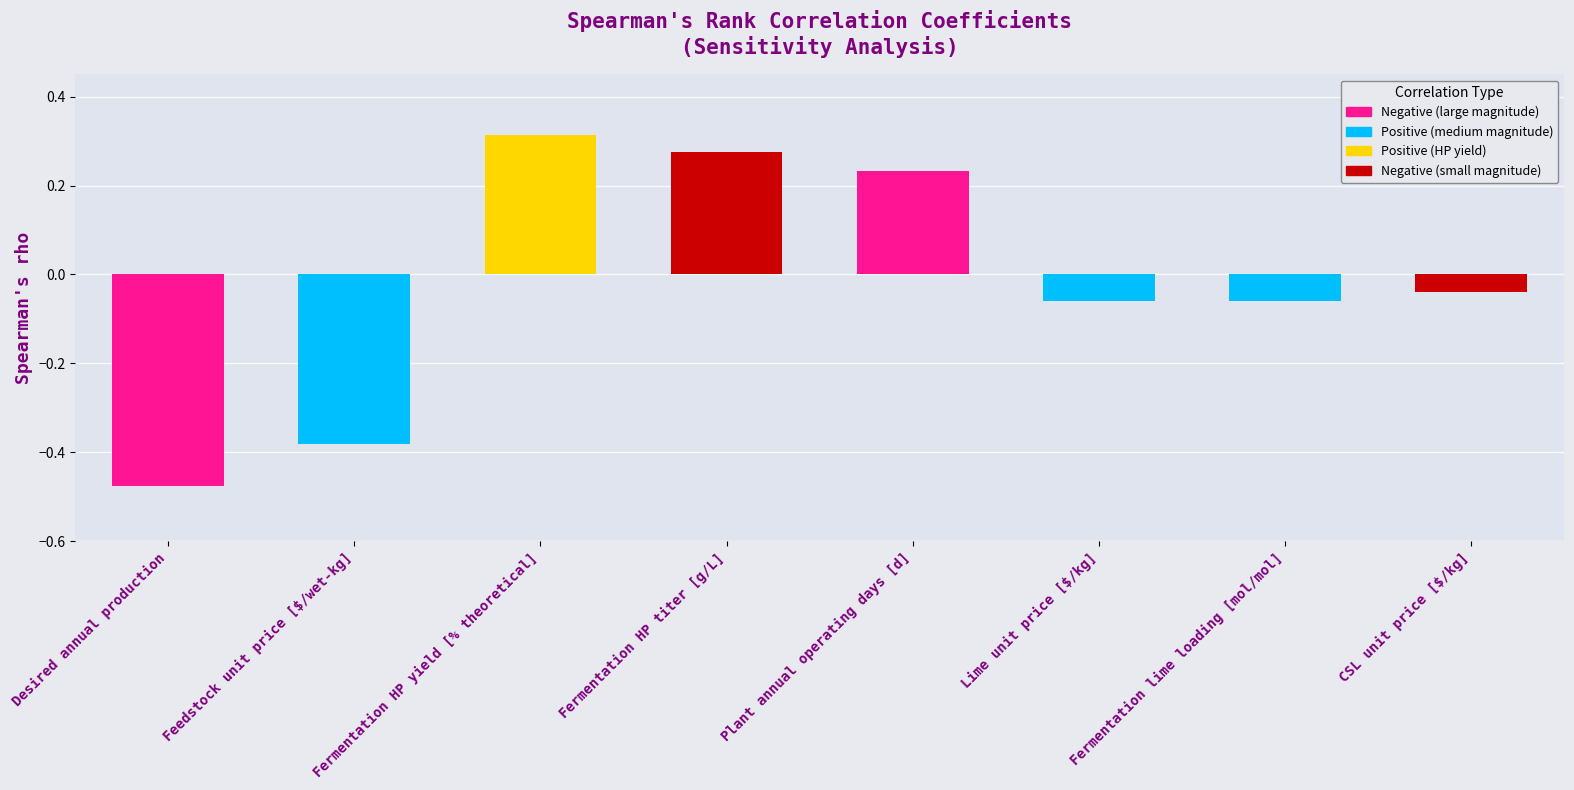

How many values are below 0?

5